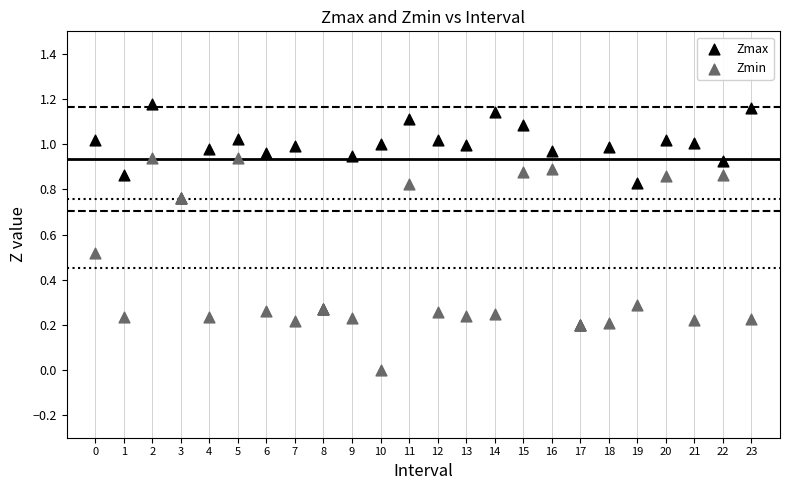

Which series reaches the minimum Y coordinate?

Zmin